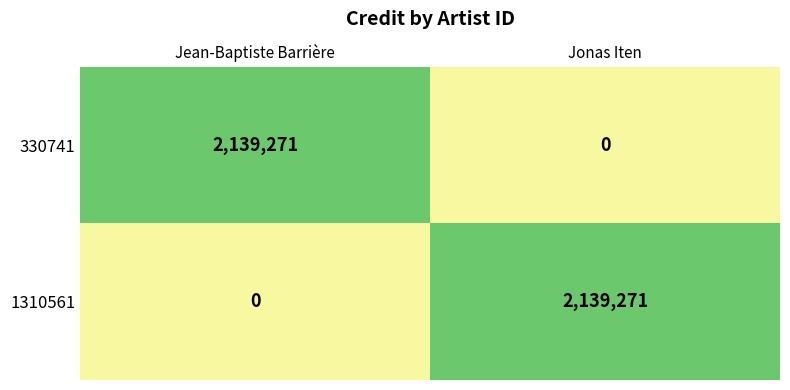

What is the difference between the 1310561 values at Jean-Baptiste Barrière and Jonas Iten?

2139271